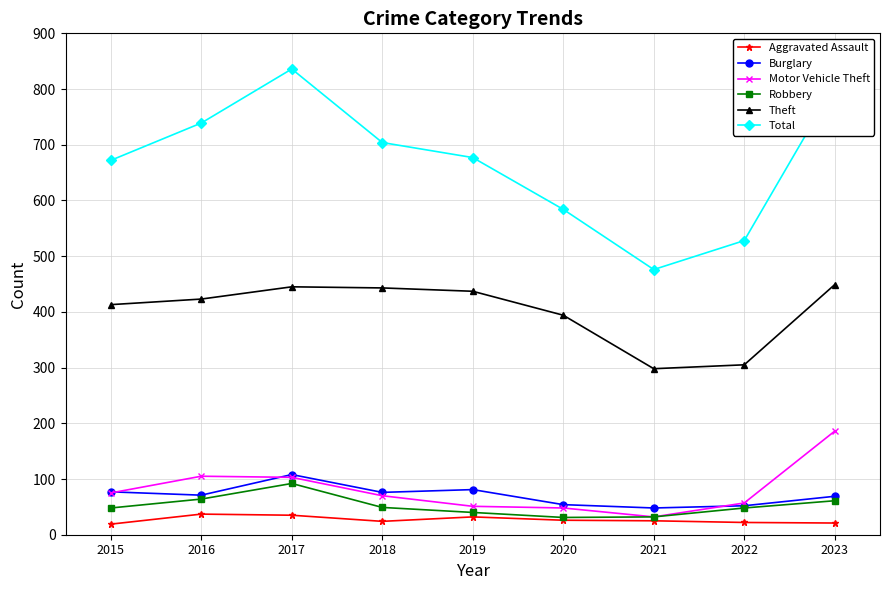

Which series changed the most between 2017 and 2018?

Total